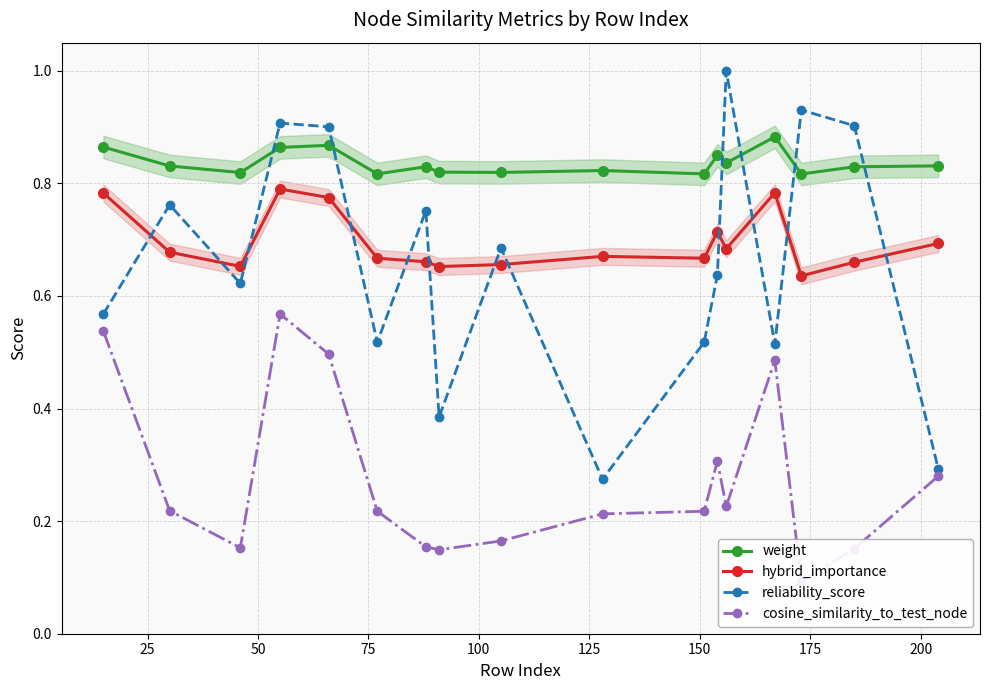

True or false: hybrid_importance has more than 2 points higher than both neighbors.

True